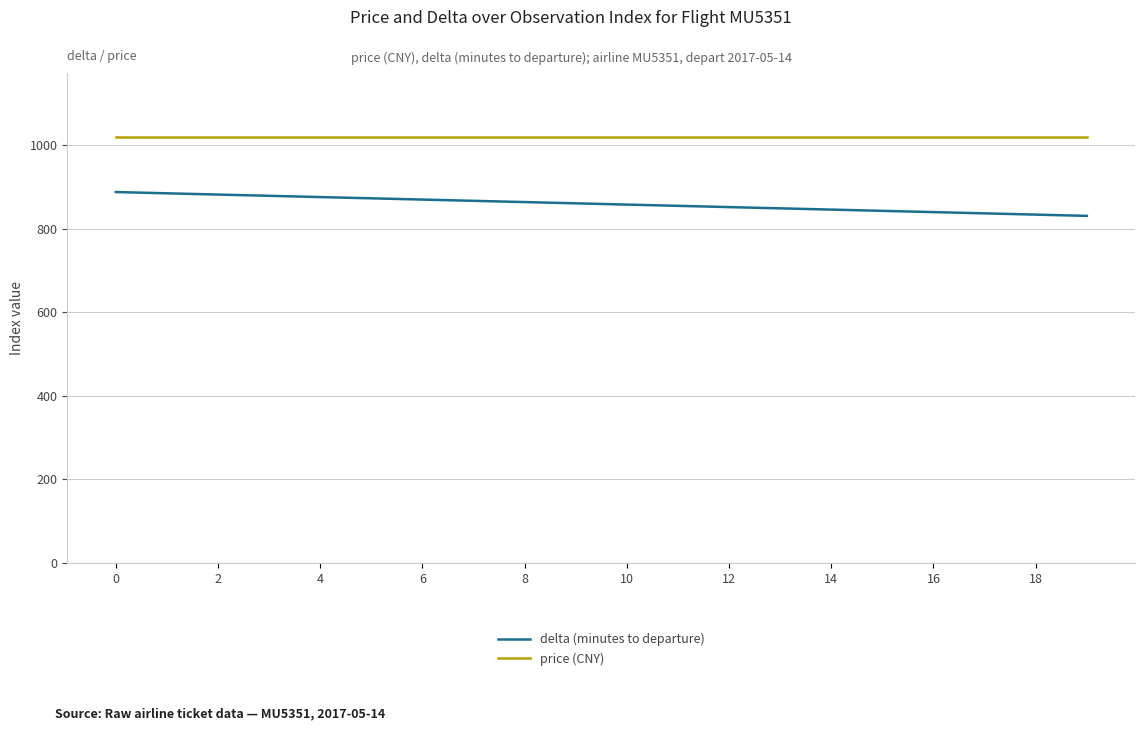

Rank the series by their maximum value, from highest to lowest.

price (CNY), delta (minutes to departure)